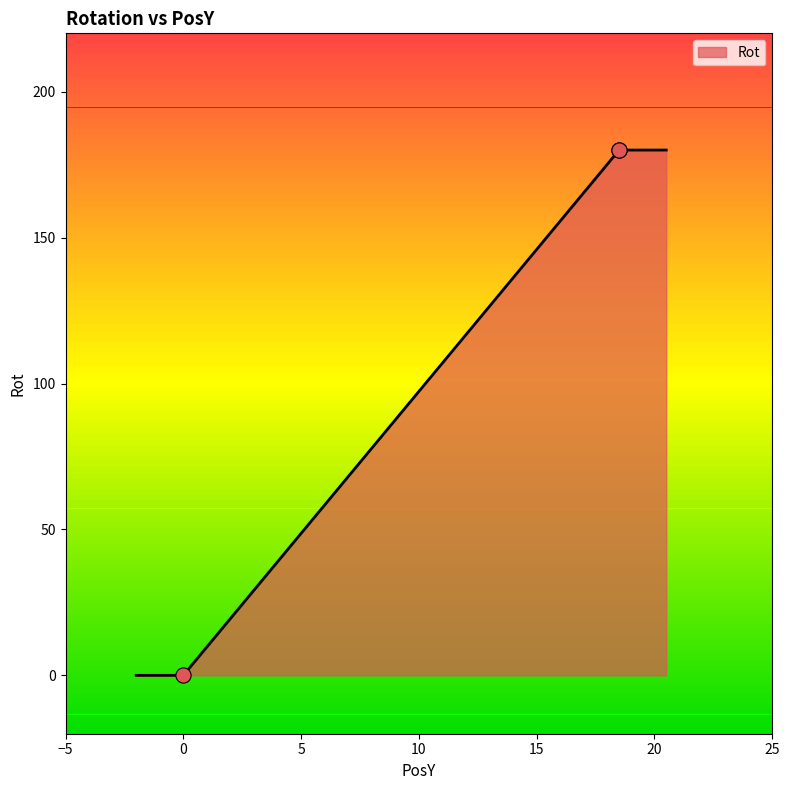

What is the change in value from 0.0 to 18.5?

+180